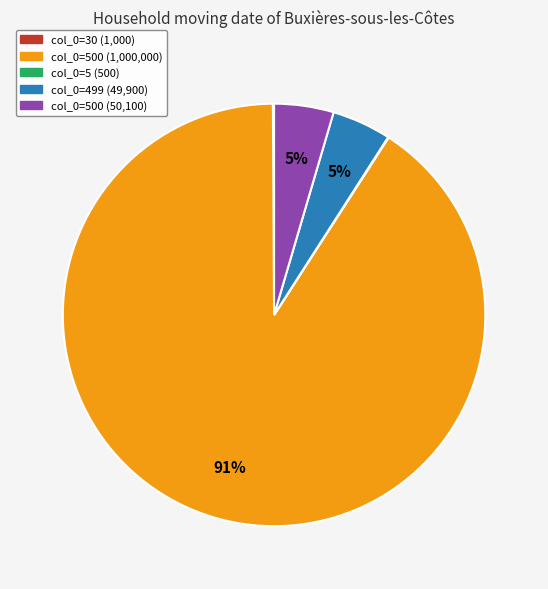

To the nearest percent, what is the average slice percentage?

20%